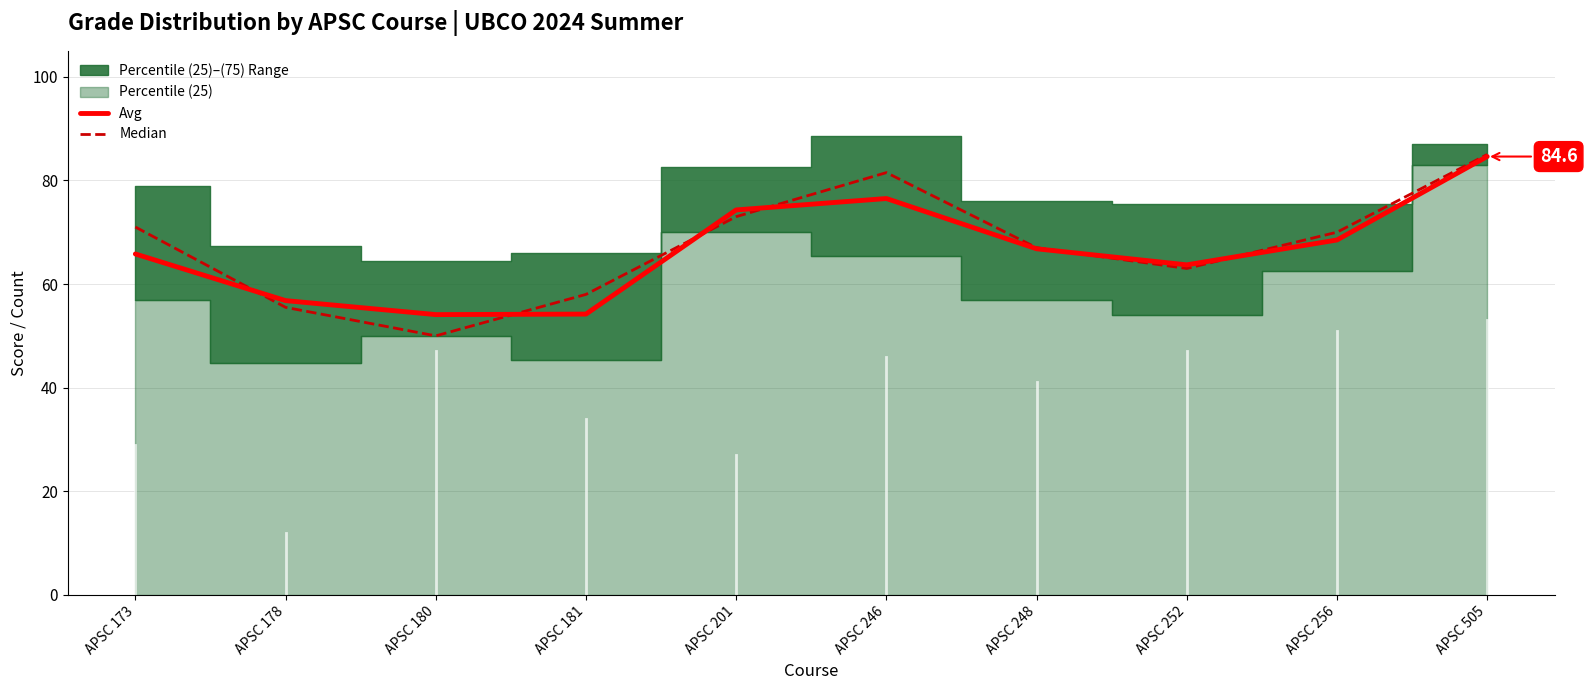

In Median, how many points are lower than both neighbors (excluding endpoints)?

2